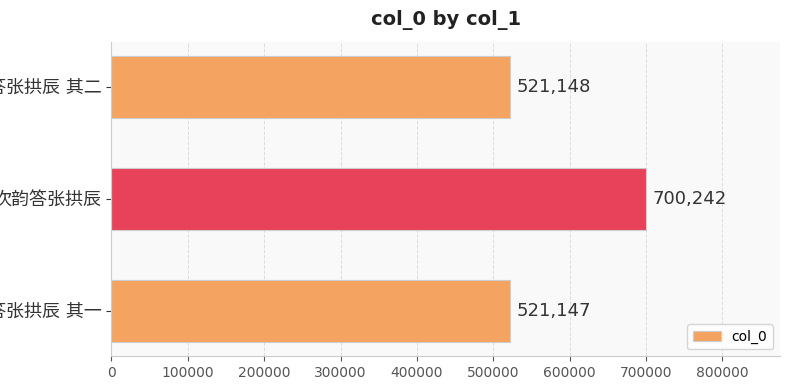

What is the value of the 1st bar from the top?

521148